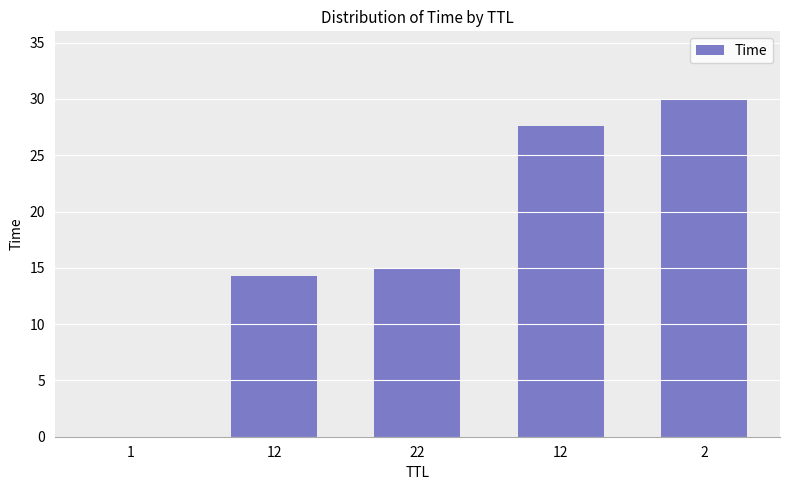

Is it true that the value at 12 is 14.3?

True